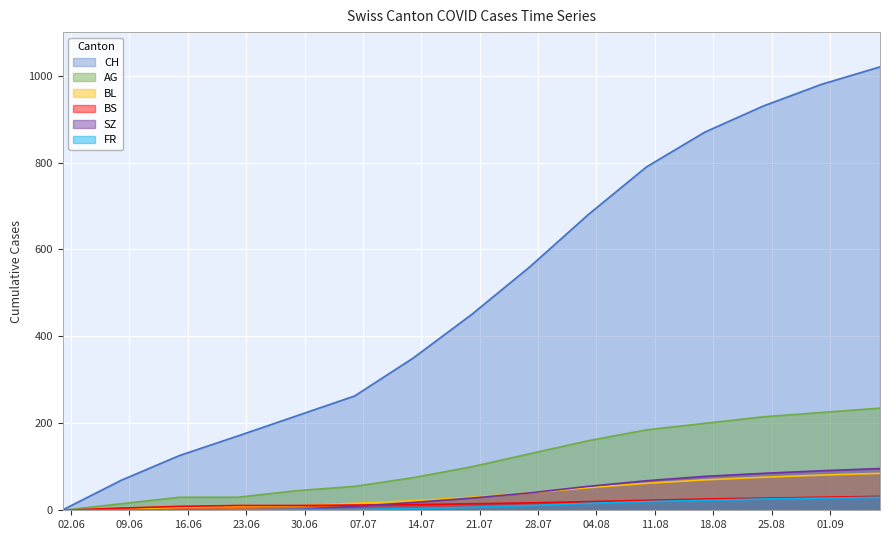

Between 2020-07-20 and 2020-06-29, which is larger?

2020-07-20